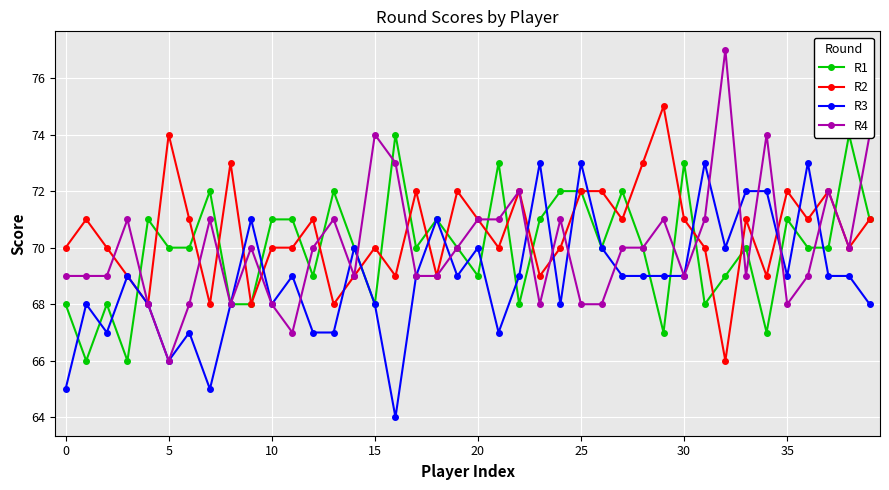

True or false: R3 has more than 1 interior local peaks.

True